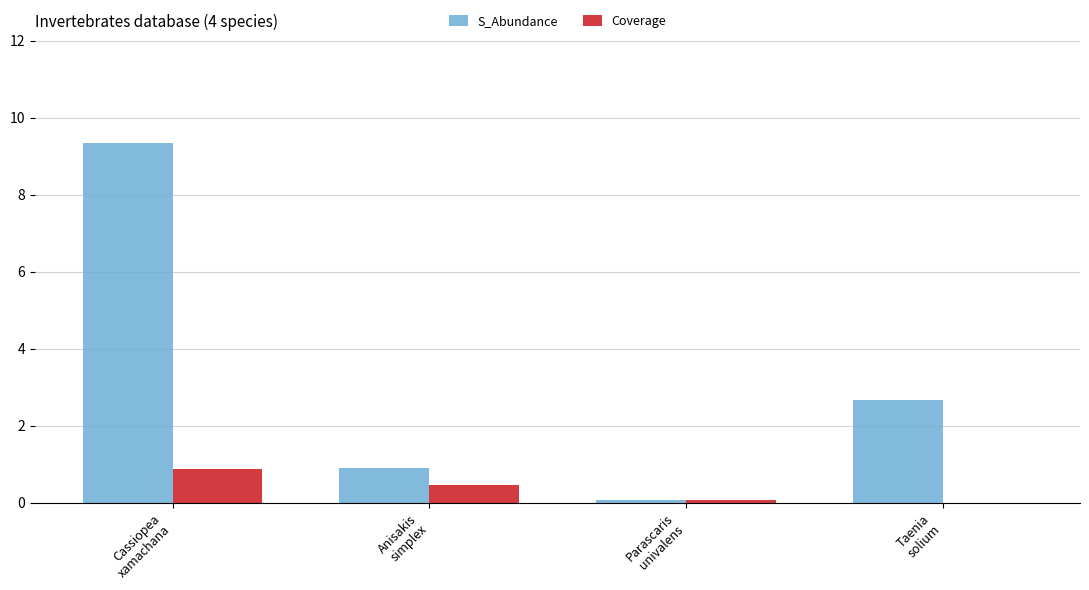

The Coverage series shows 0.0 at Taenia
solium. True or false?

True